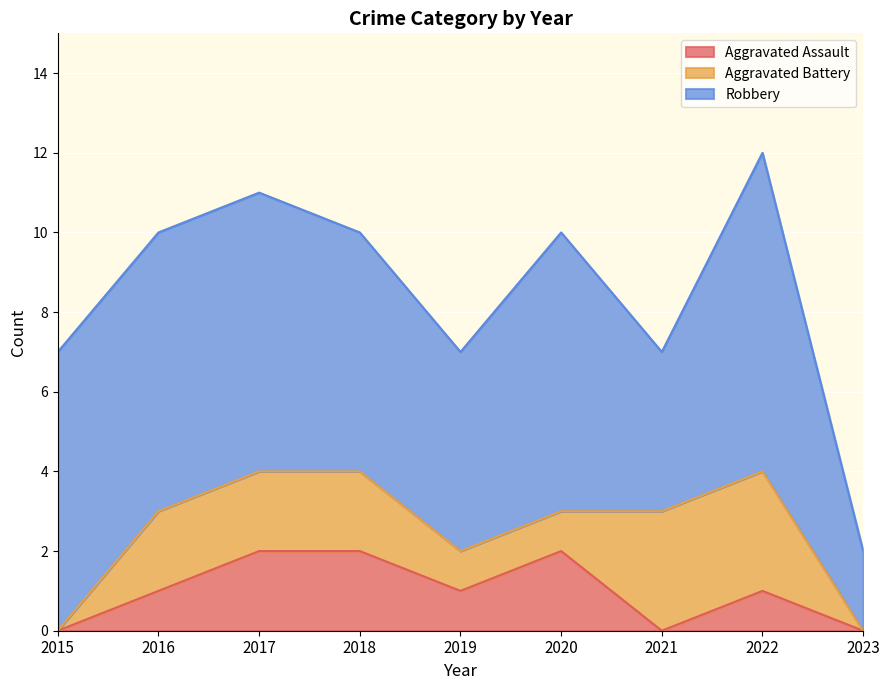

What are all the series names shown in the legend?

Aggravated Assault, Aggravated Battery, Robbery